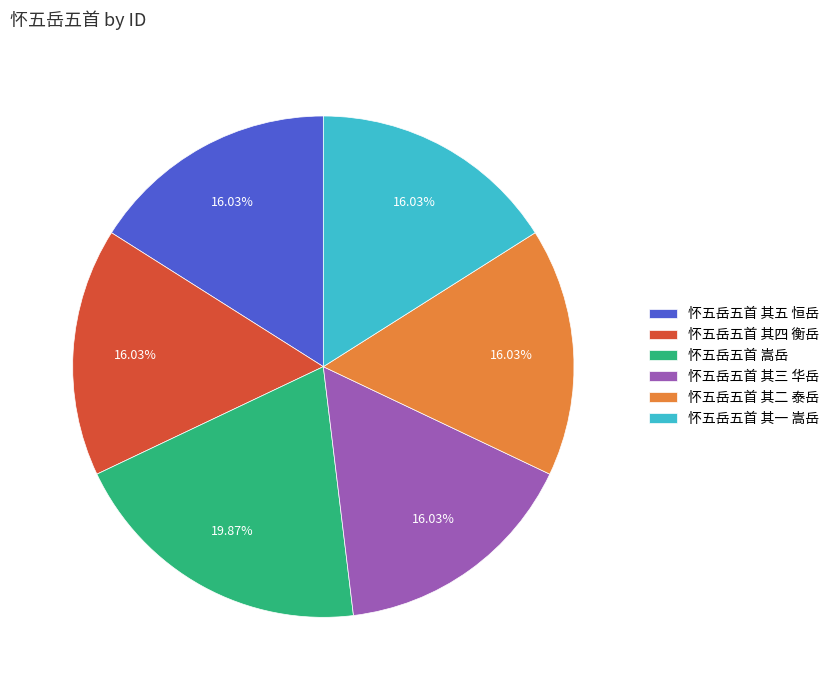

What percentage is the 怀五岳五首 其五 恒岳 slice, to the nearest percent?

16%